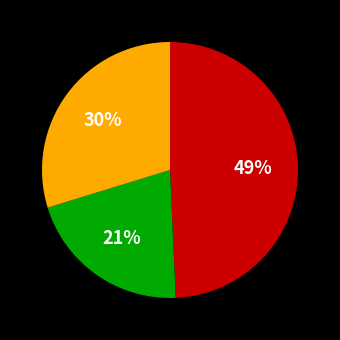

To the nearest percent, what is the average slice percentage?

33%